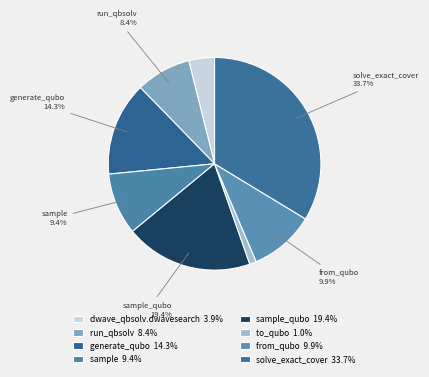

Count the number of slices in the pie.

8